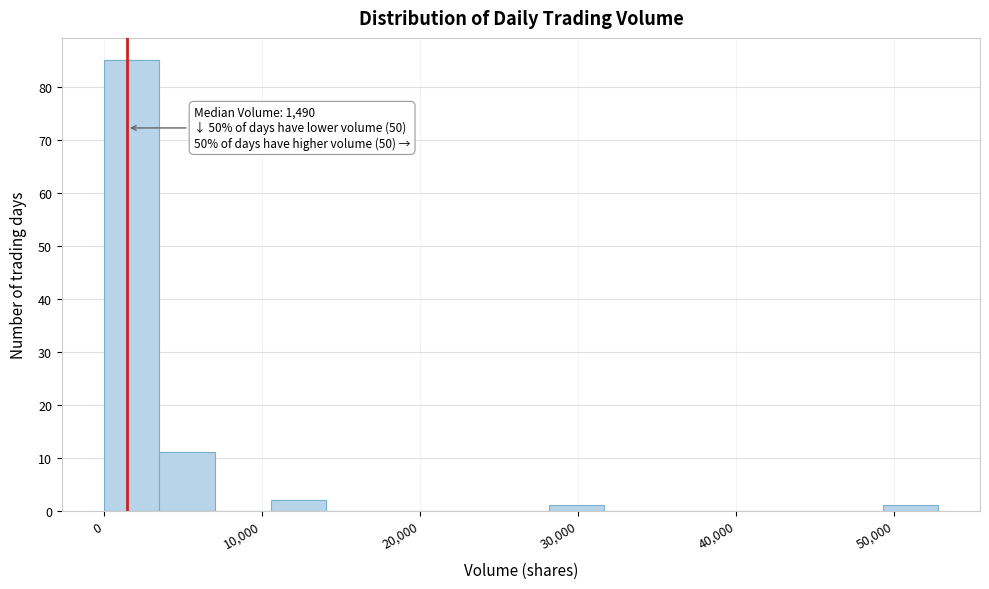

Around what value on the x-axis is the tallest bar? Give the approximate position of its centre, as read against the axis.

2000